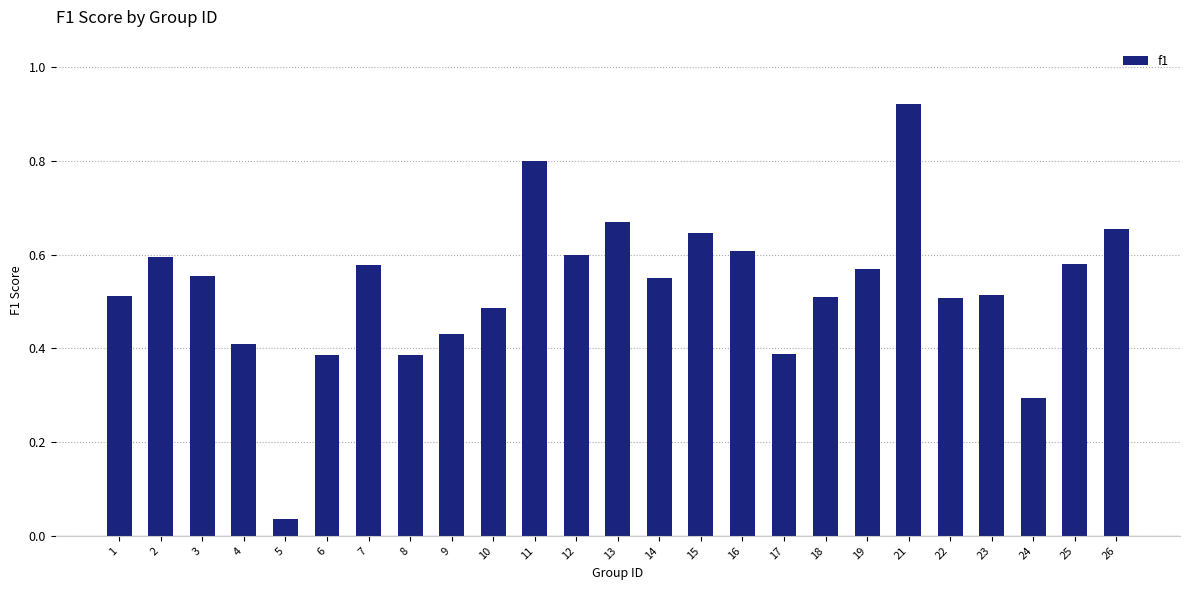

At which label is the value closest to 0?

5